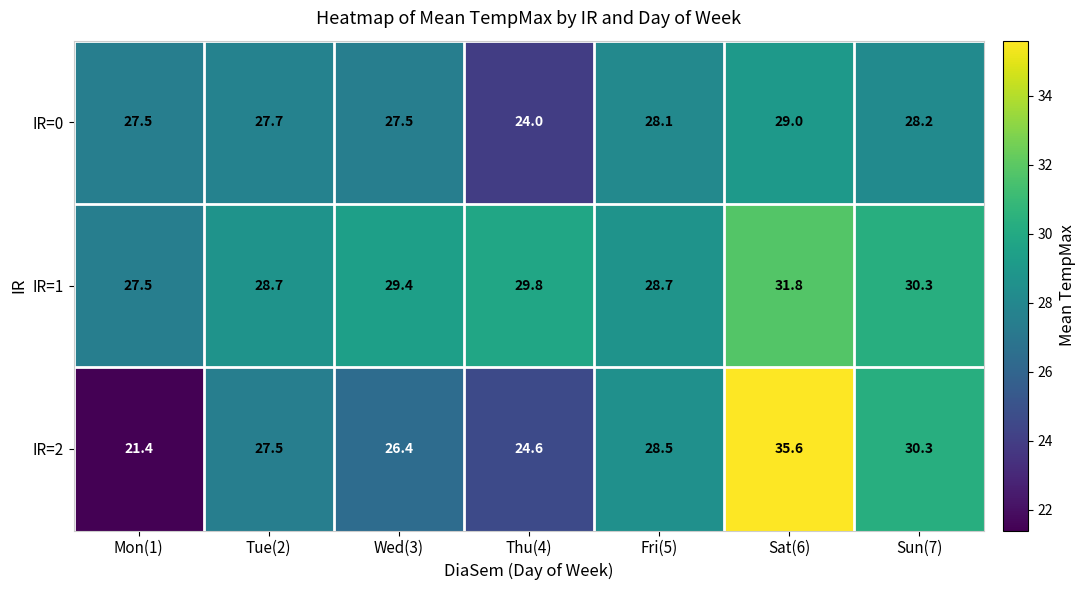

What is the sum of all IR=0 values?

192.0